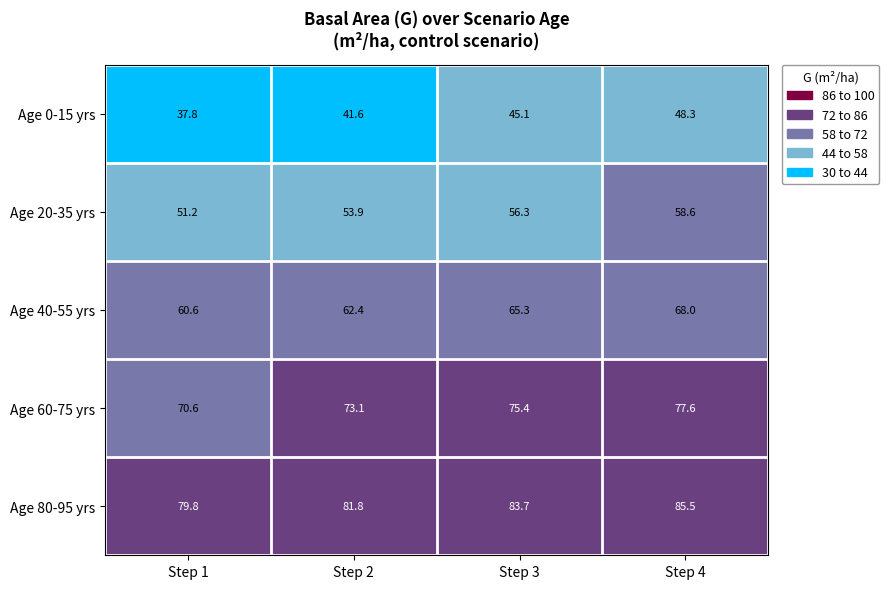

What is the difference between the second highest and minimum values in the Age 80-95 yrs series?

3.9